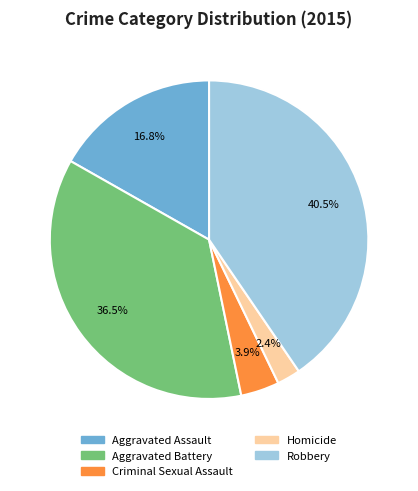

Between Aggravated Battery and Criminal Sexual Assault, which is larger?

Aggravated Battery